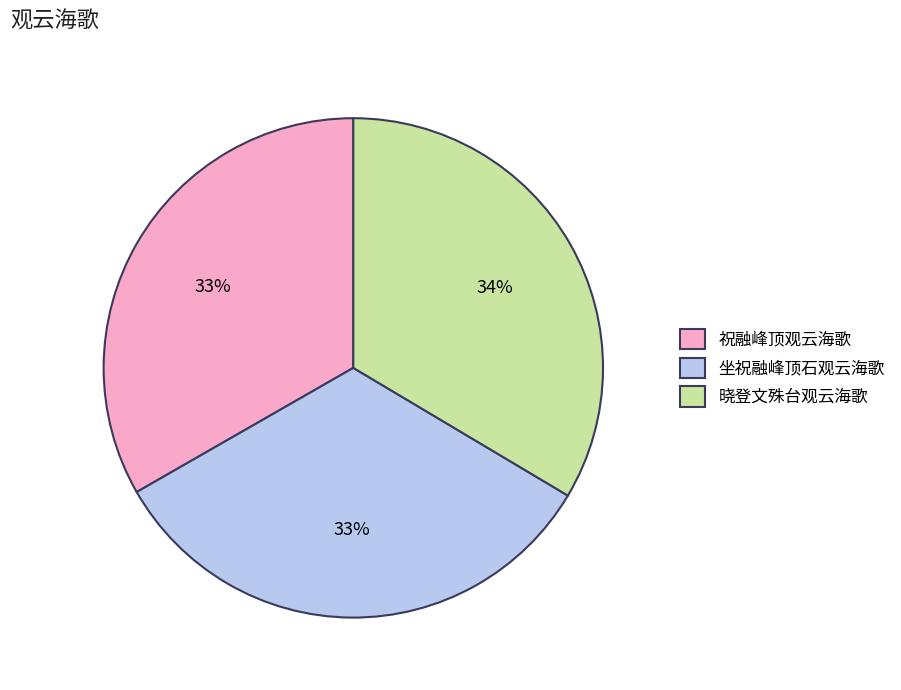

To the nearest percent, what is the combined percentage of 坐祝融峰顶石观云海歌 and 祝融峰顶观云海歌?

66%